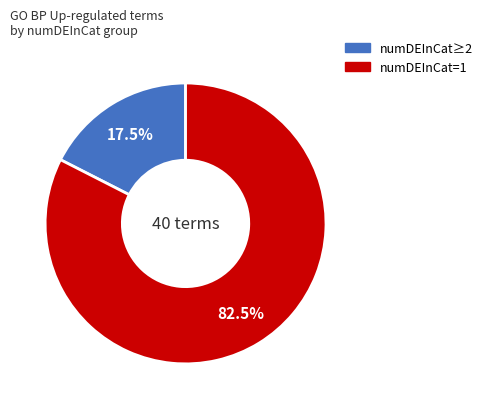

What is the ratio of the value at numDEInCat=1 to the value at numDEInCat≥2?

4.7